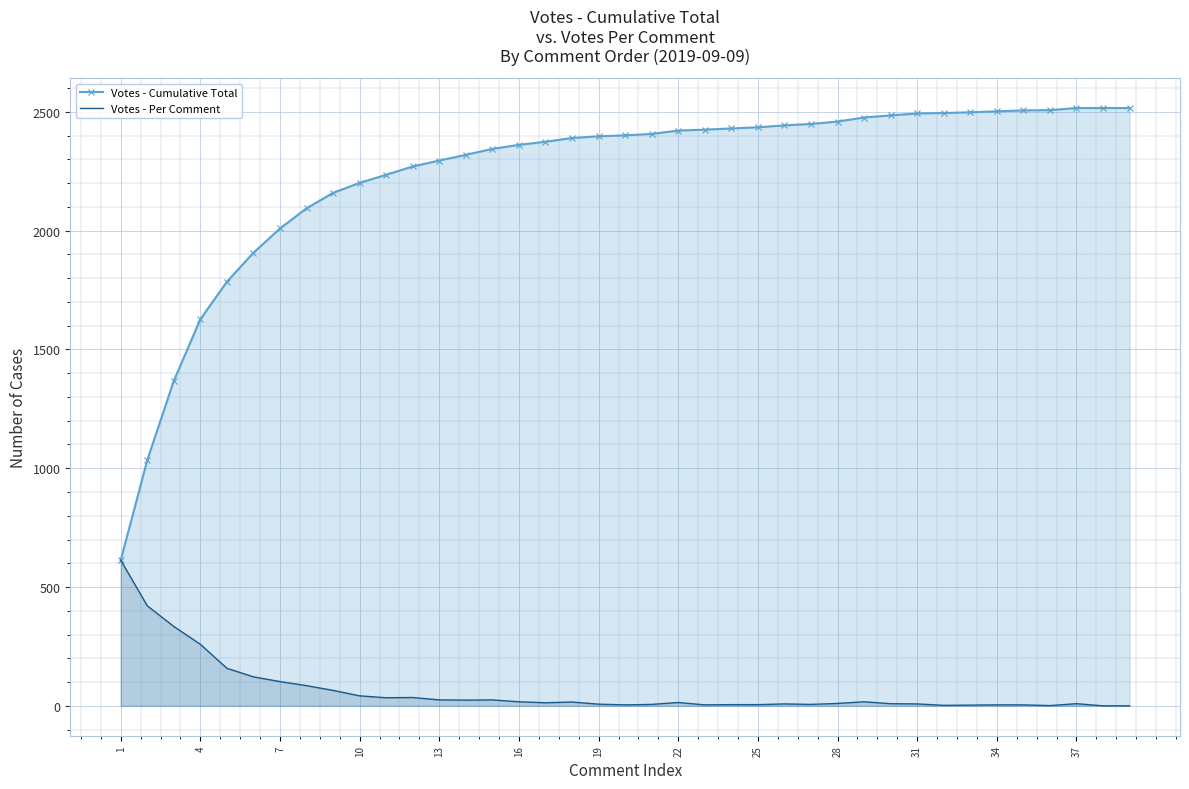

Which series has the largest range (max minus min)?

Votes - Cumulative Total